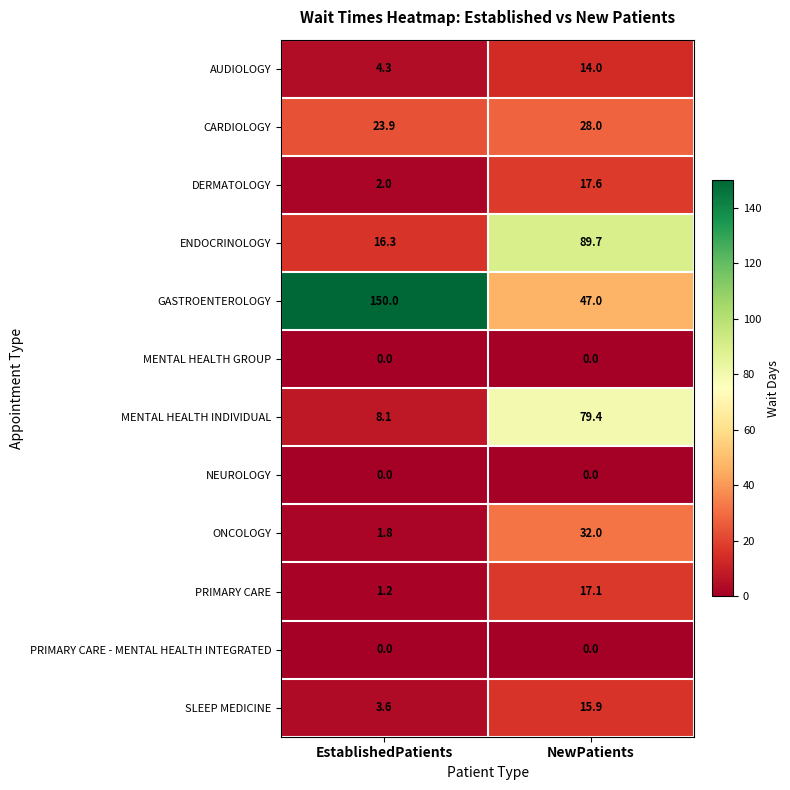

Is it true that MENTAL HEALTH INDIVIDUAL equals 2.6 at EstablishedPatients?

False